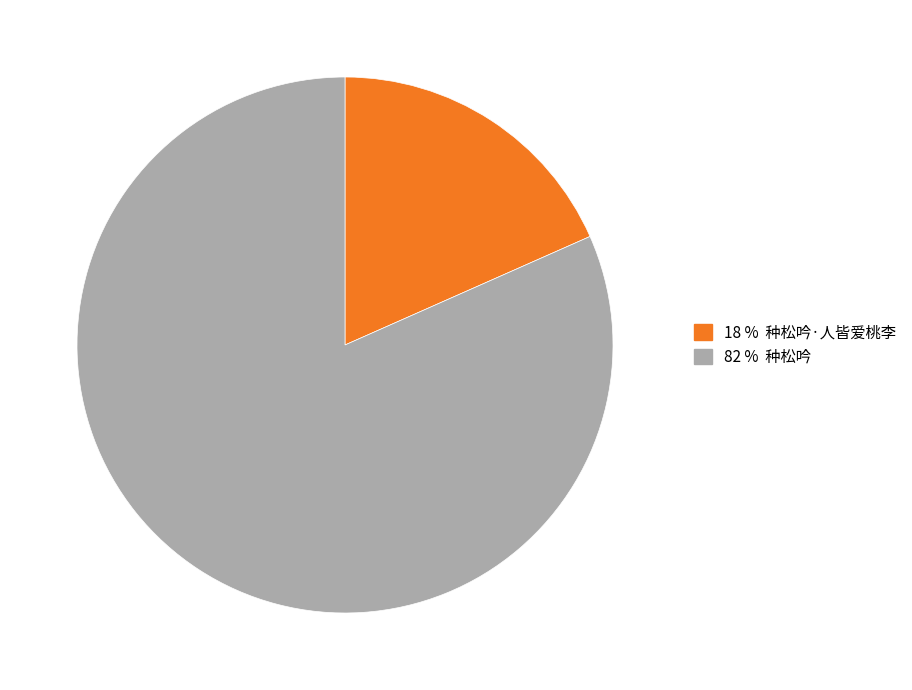

Count the number of slices in the pie.

2